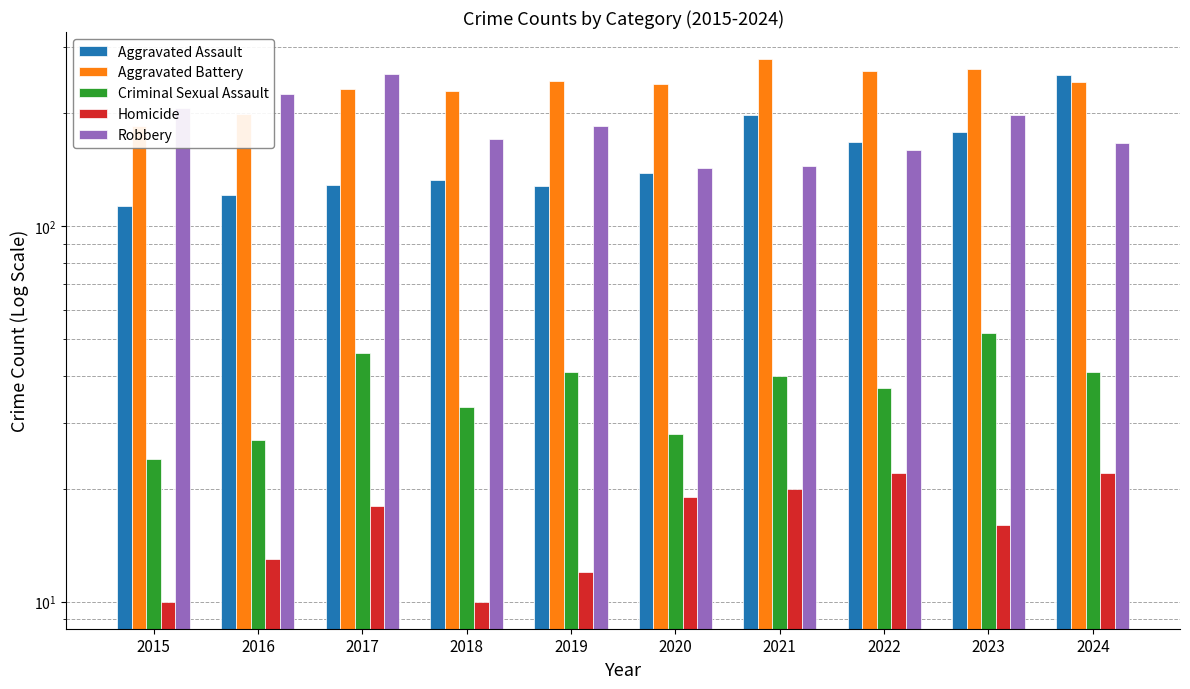

Are the bars horizontal?

No